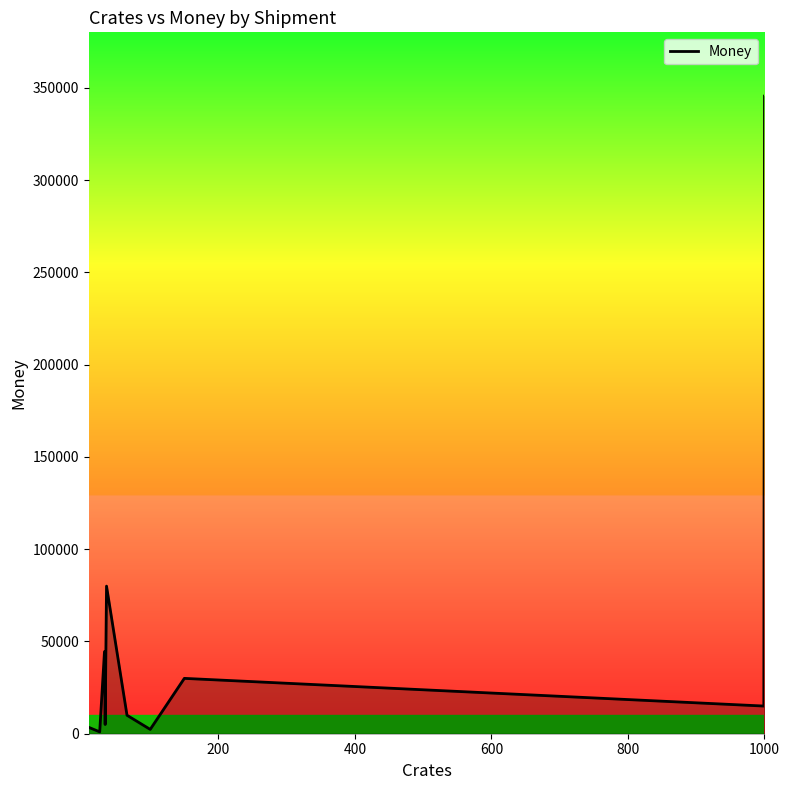

What is the maximum value shown in the chart?

345600